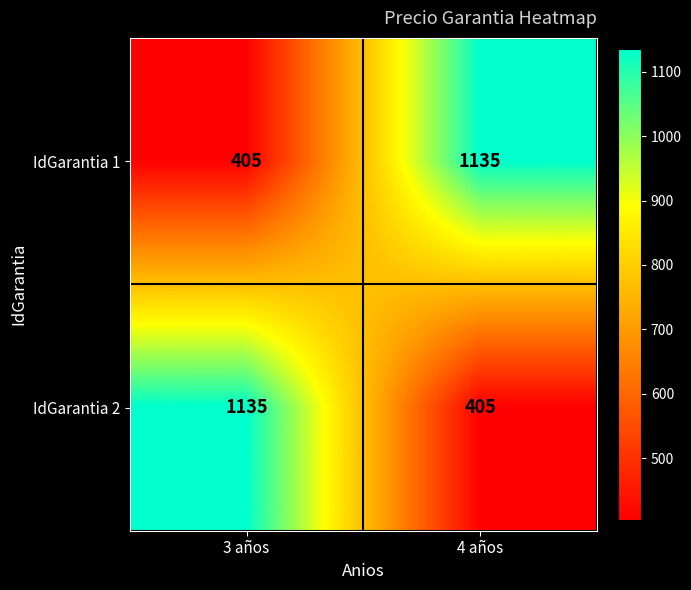

What is the total value across all series at 4 años?

1540